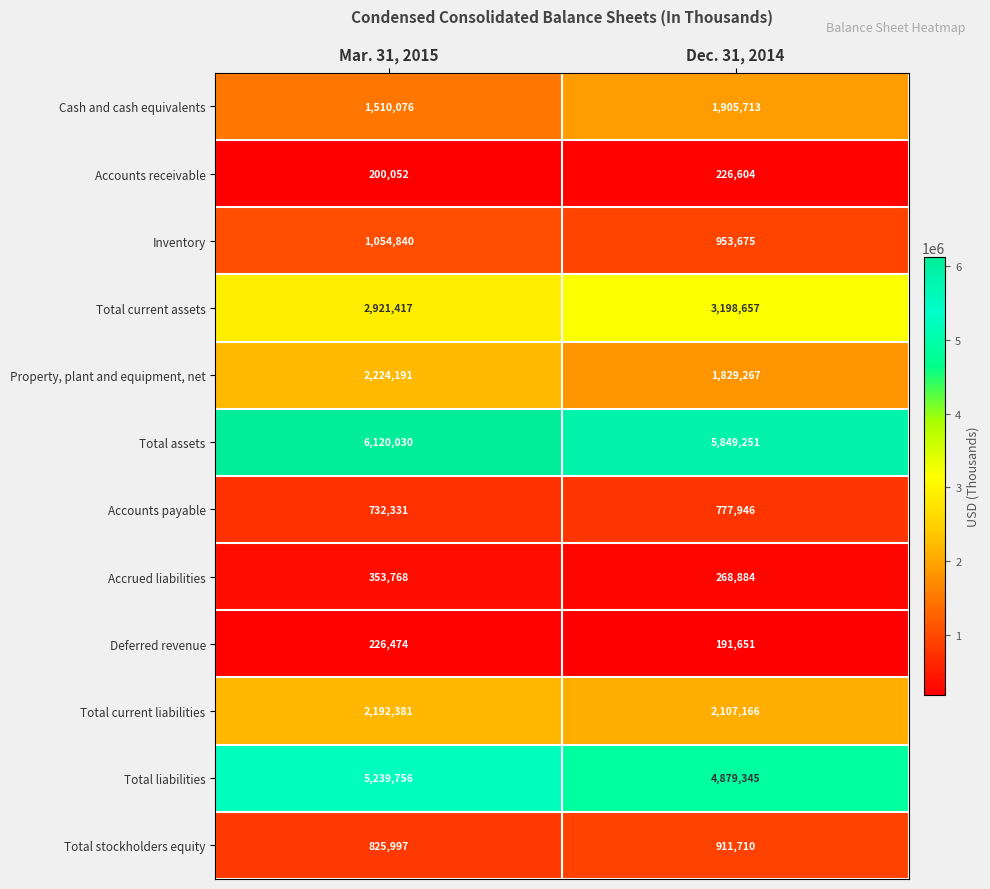

What is the sum of all Property, plant and equipment, net values?

4053458